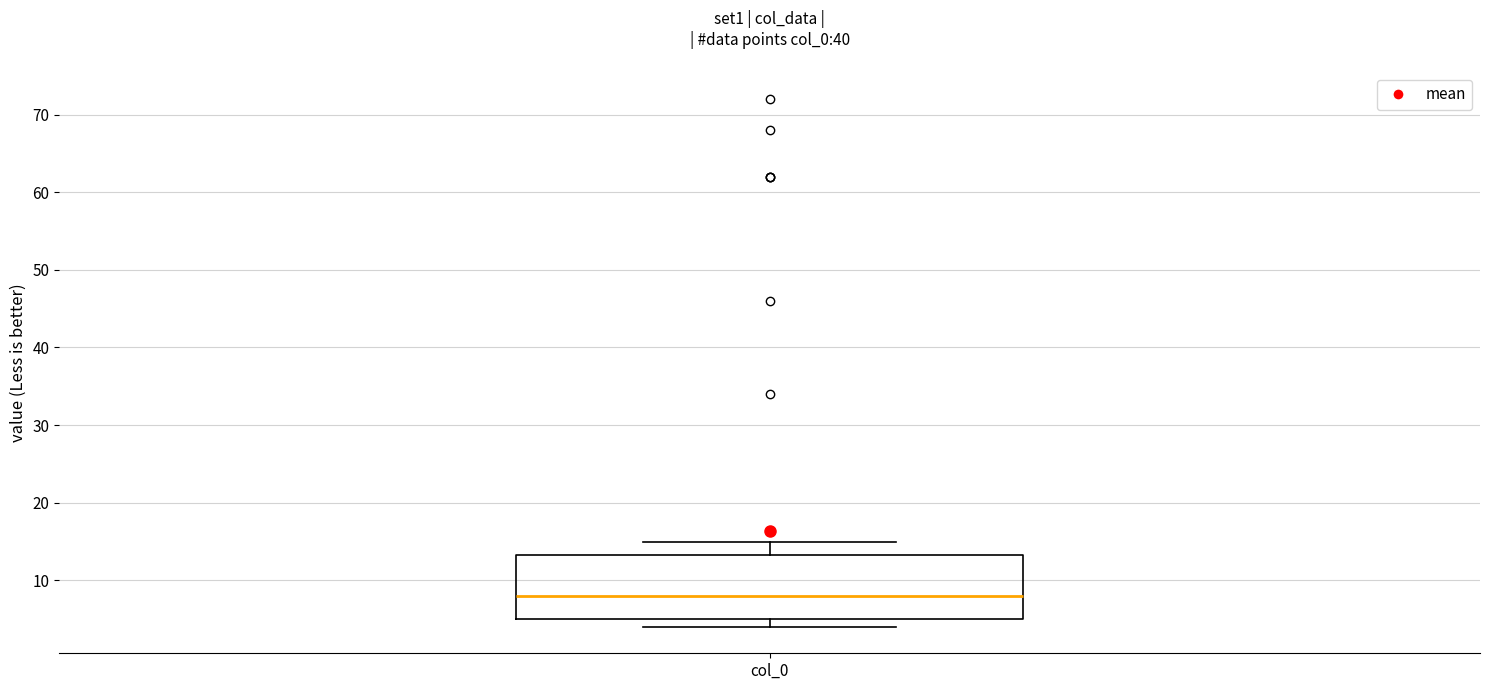

Transcribe this box plot: give where the median line is, the range the box spans, and where the two whiskers end, as read against the y-axis. The values are not printed on the chart, so give them approximately, as read against the axis.

median 8, box 5 to 13, whiskers 4 to 15